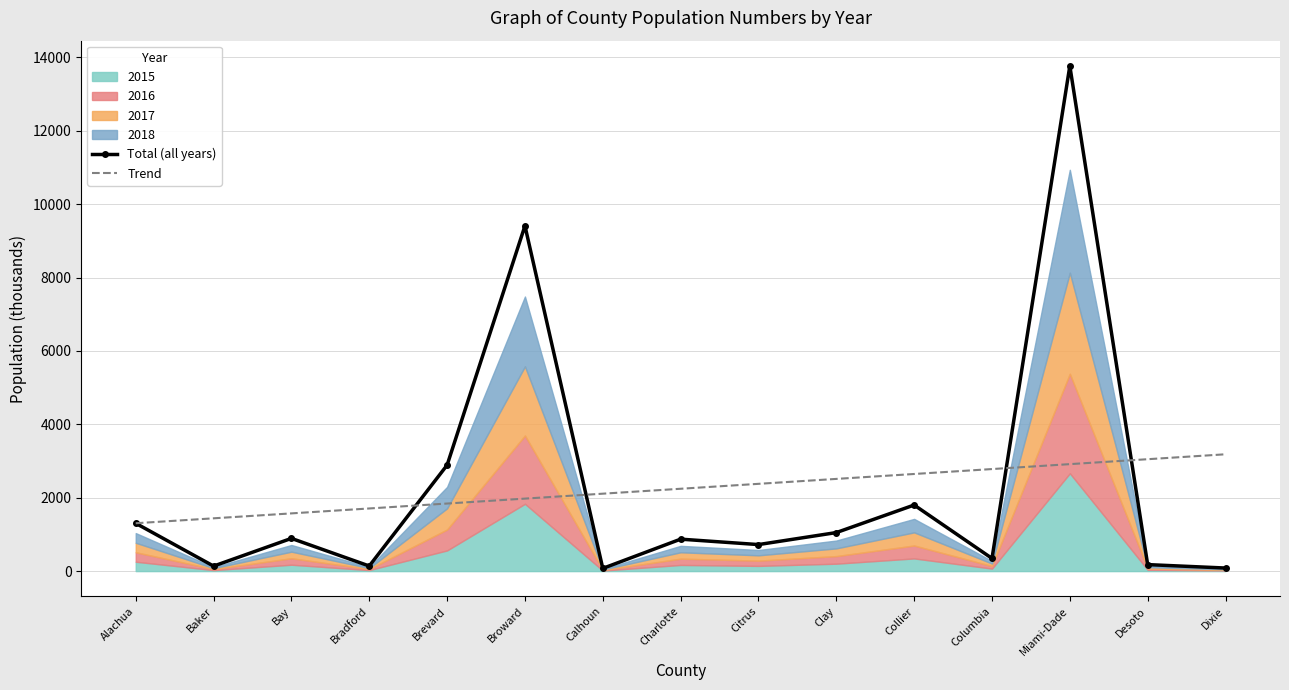

What is the value of the Total (all years) point at the 15th from the left?

83.7